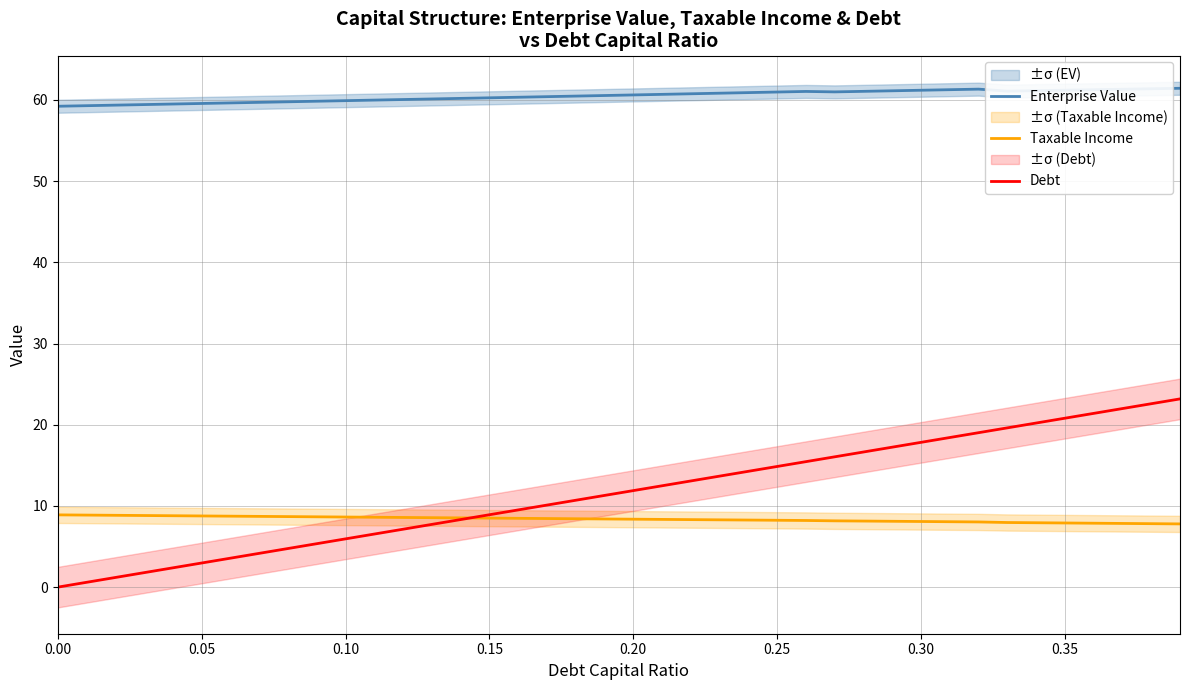

What is the minimum value for Enterprise Value?

59.2